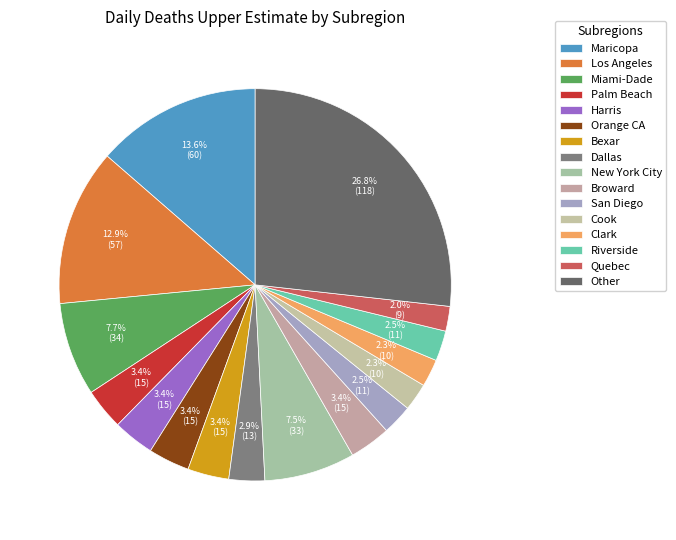

What is the change in value from Broward to Cook?

-5